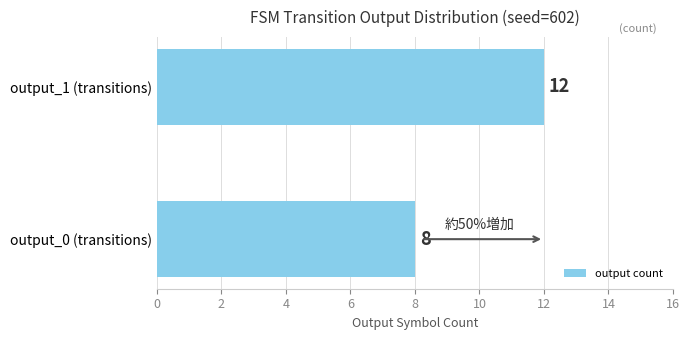

Where is the data nearest to the value 10?

output_0 (transitions)